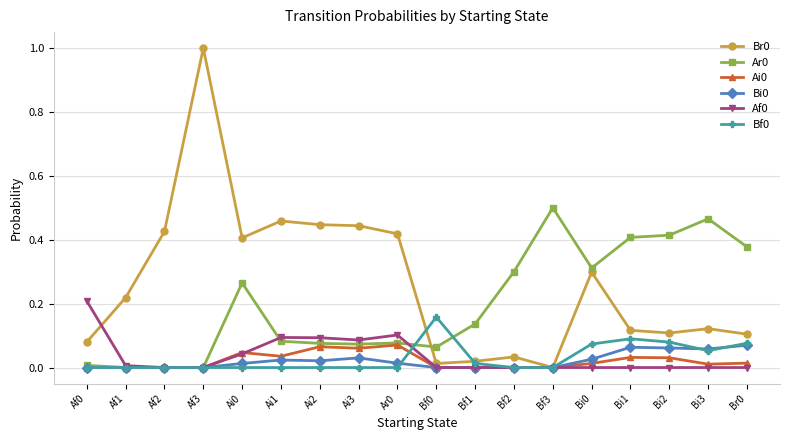

True or false: Ai0 and Bf0 intersect in this chart.

True